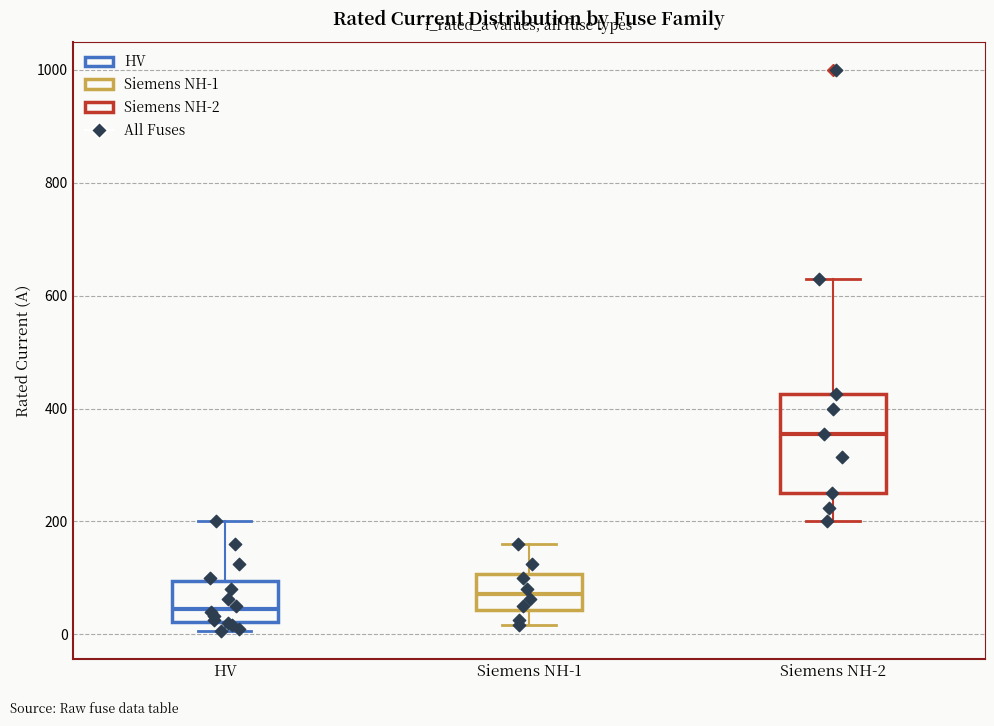

Which box's median line is the lowest?

HV